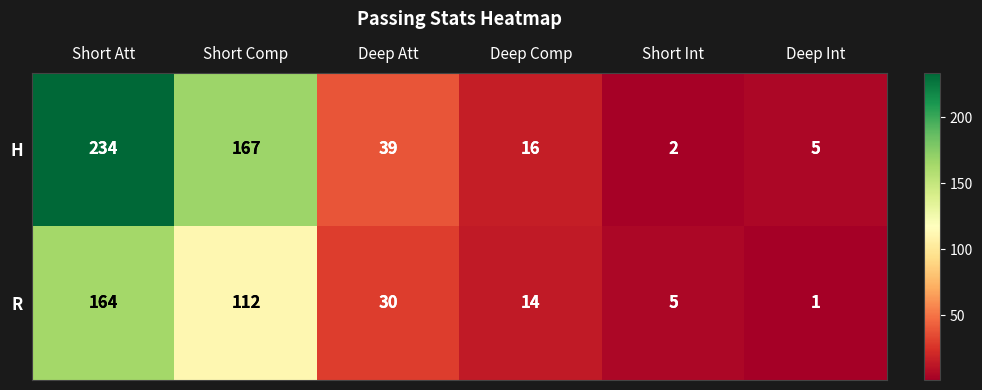

Reading left to right, transcribe all the data shown in this chart.

H: Short Att=234	Short Comp=167	Deep Att=39	Deep Comp=16	Short Int=2	Deep Int=5
R: Short Att=164	Short Comp=112	Deep Att=30	Deep Comp=14	Short Int=5	Deep Int=1